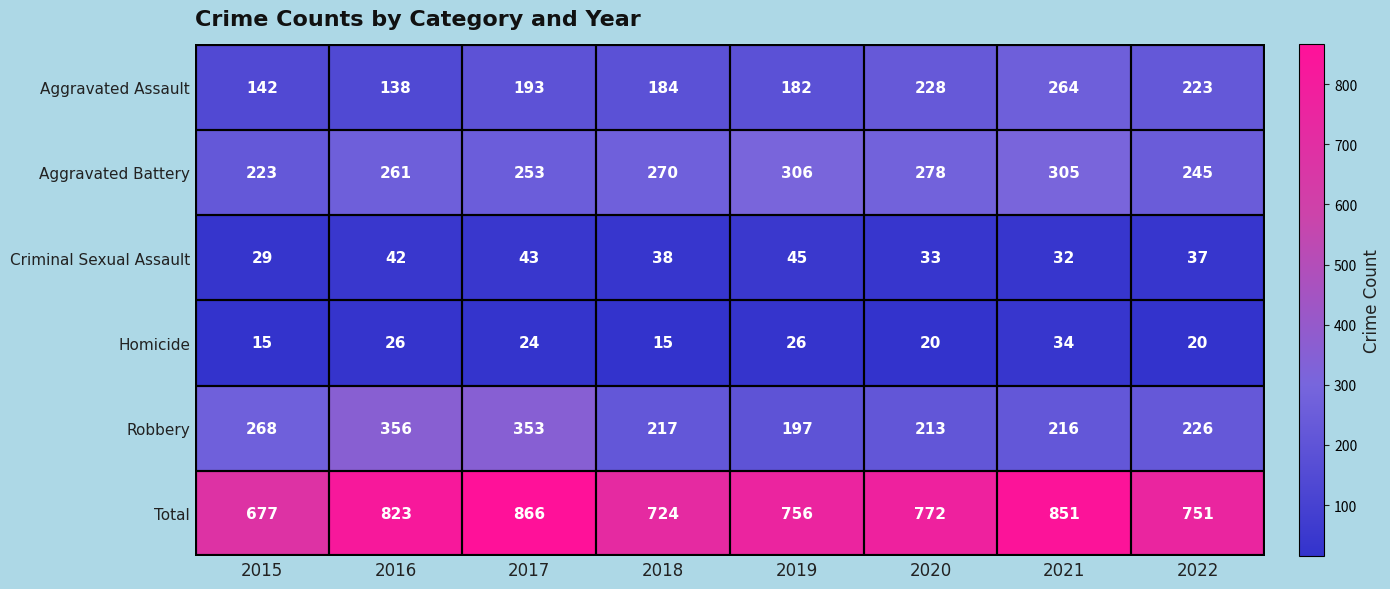

How many series are shown in this chart?

6